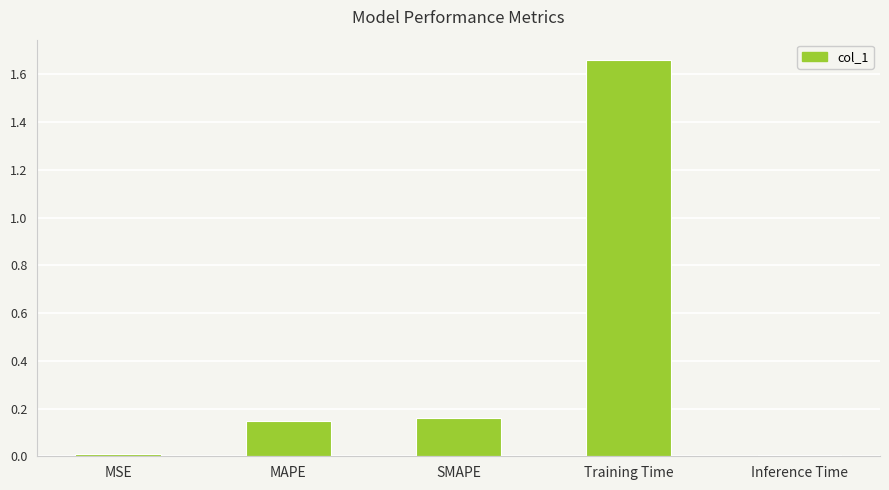

What is the average value?

0.4